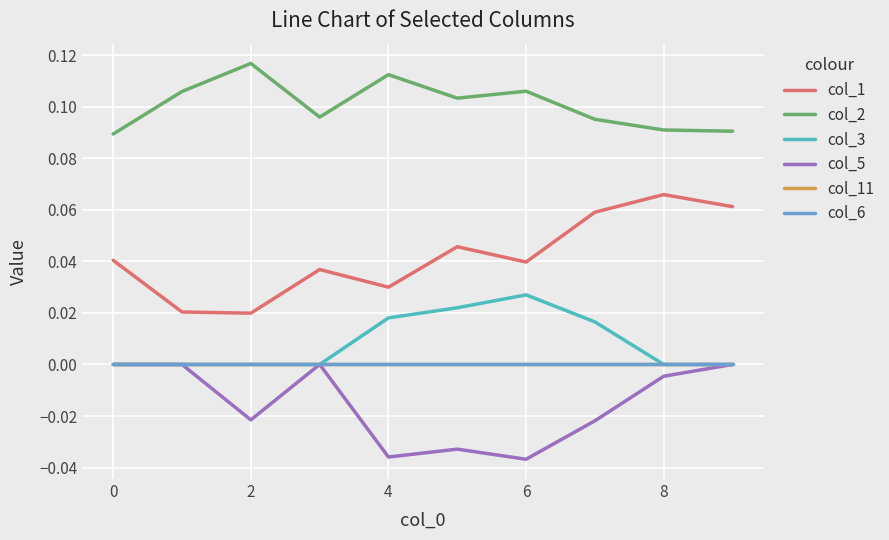

Is this an area chart (filled region under the line)?

No